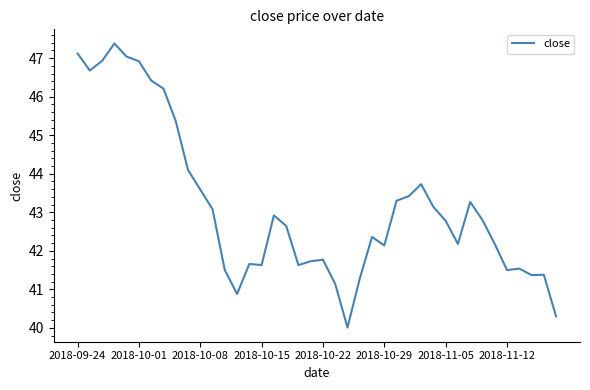

How many values are below 42?

15